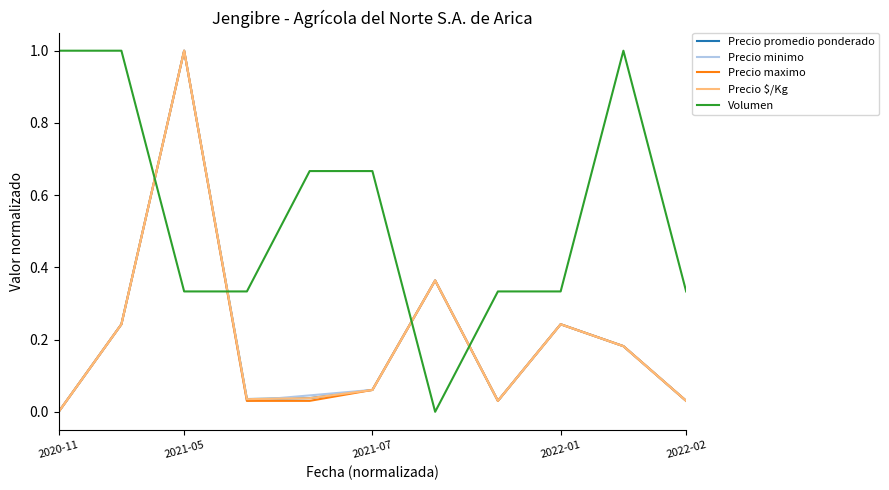

What is the maximum value for Precio maximo?

1.0